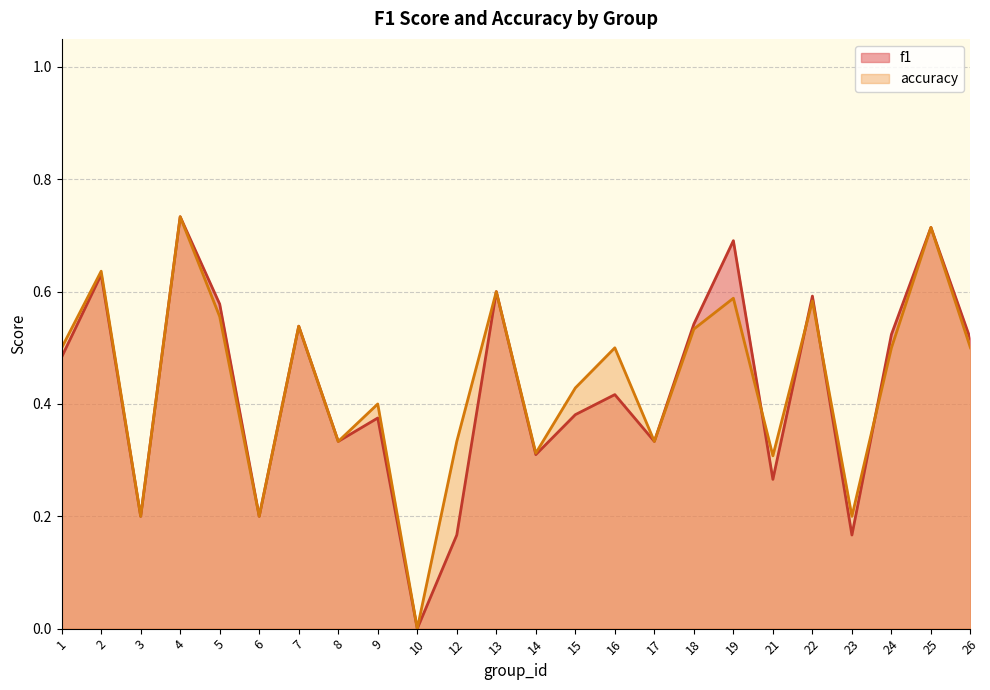

List the labels in order of accuracy value, largest first.

4, 25, 2, 13, 19, 22, 5, 7, 18, 1, 16, 24, 26, 15, 9, 8, 12, 17, 14, 21, 3, 6, 23, 10